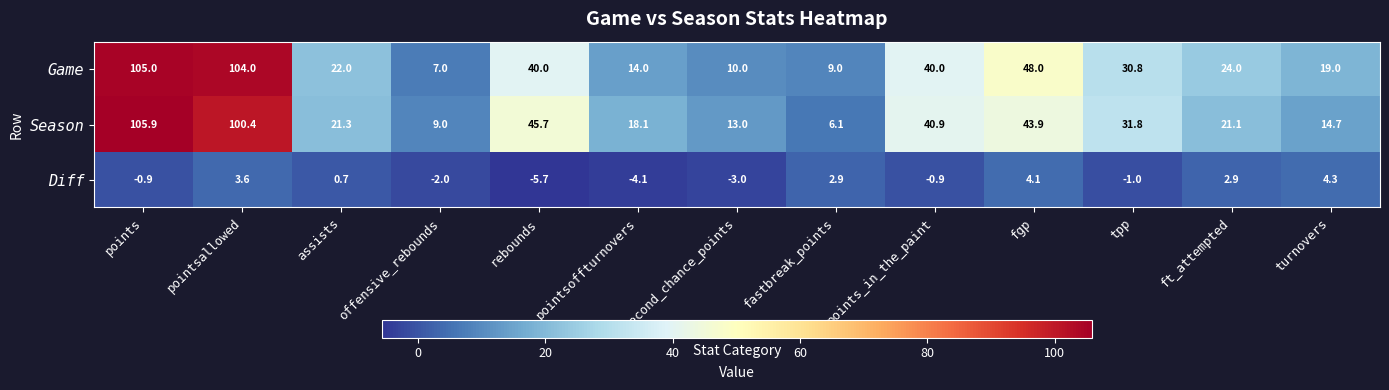

Which label corresponds to the largest value in the chart?

points